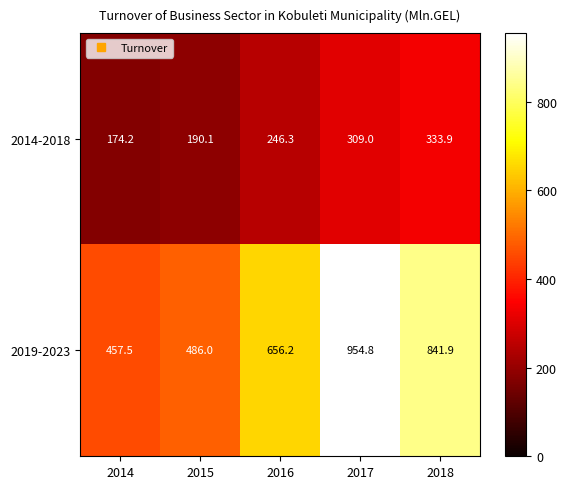

What is the sum of all 2019-2023 values?

3396.4